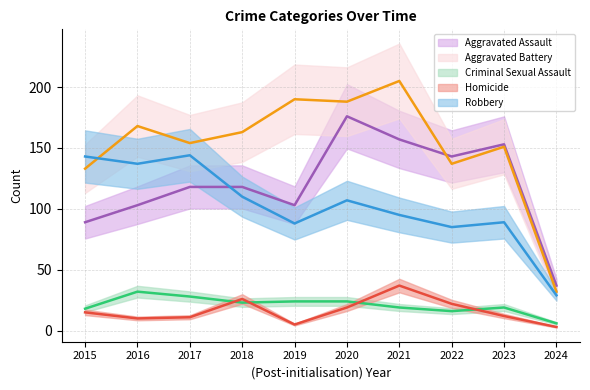

Which label corresponds to the smallest value in the chart?

2024